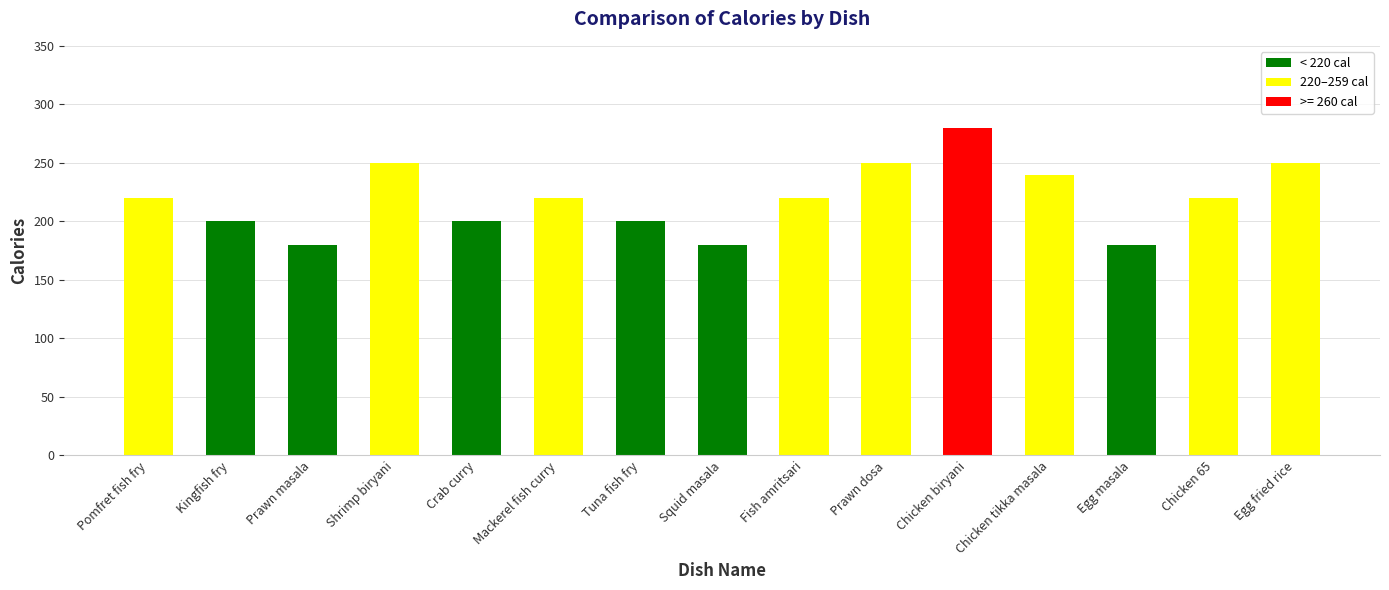

Between Chicken biryani and Chicken tikka masala, which is larger?

Chicken biryani